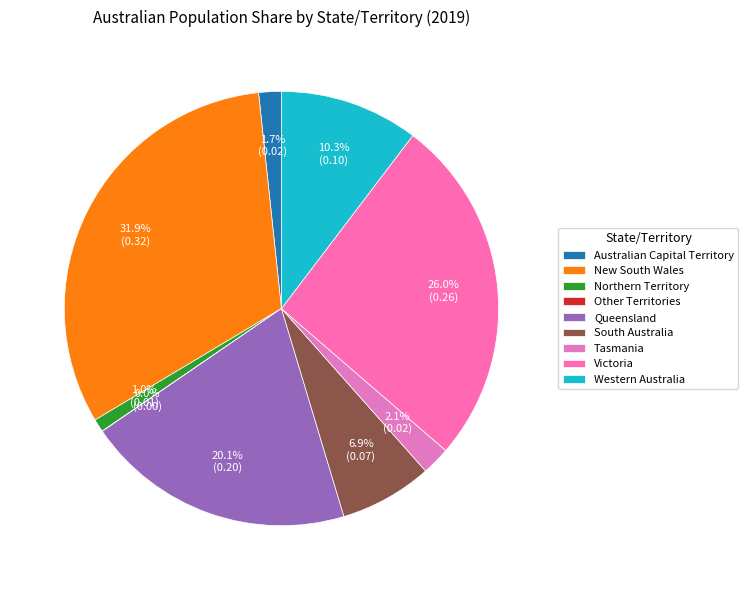

Does Victoria account for over 50% of the chart?

No